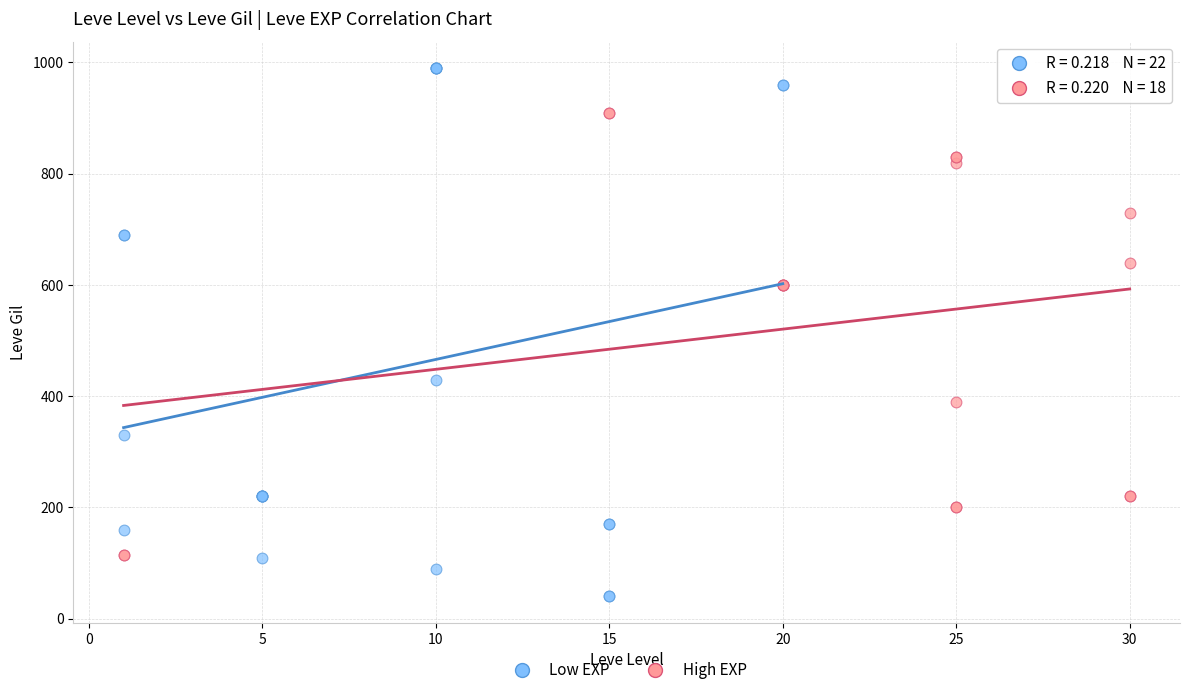

Which series reaches the minimum Y coordinate?

Low EXP